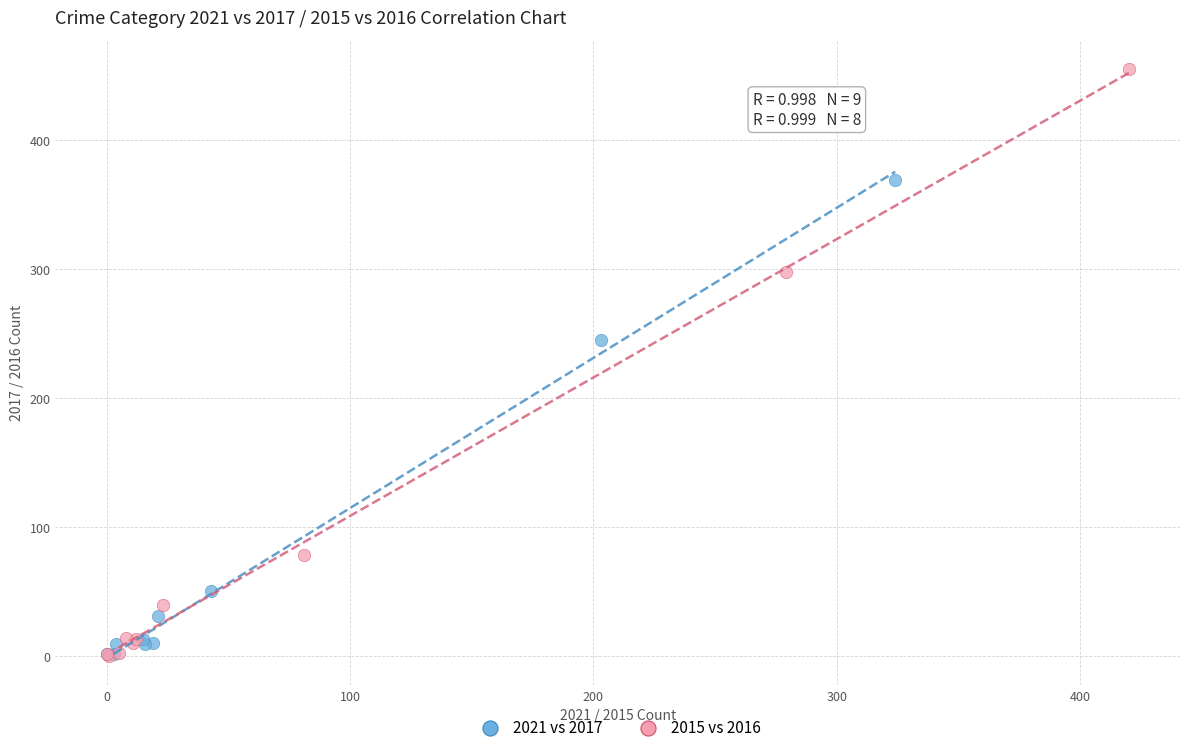

Which series contains the highest Y value?

2015 vs 2016